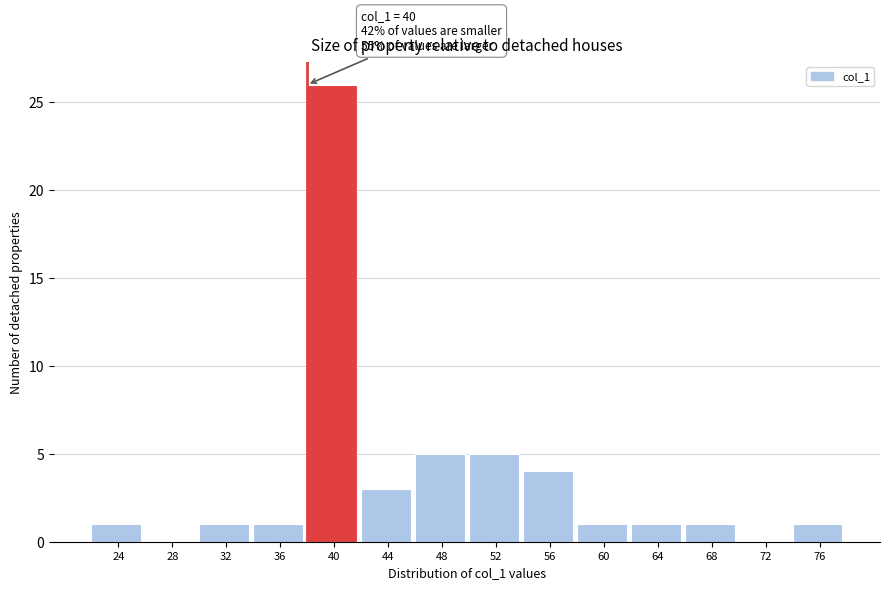

Reading right to left, what are all the values shown in this chart?

76=1	72=0	68=1	64=1	60=1	56=4	52=5	48=5	44=3	40=26	36=1	32=1	28=0	24=1